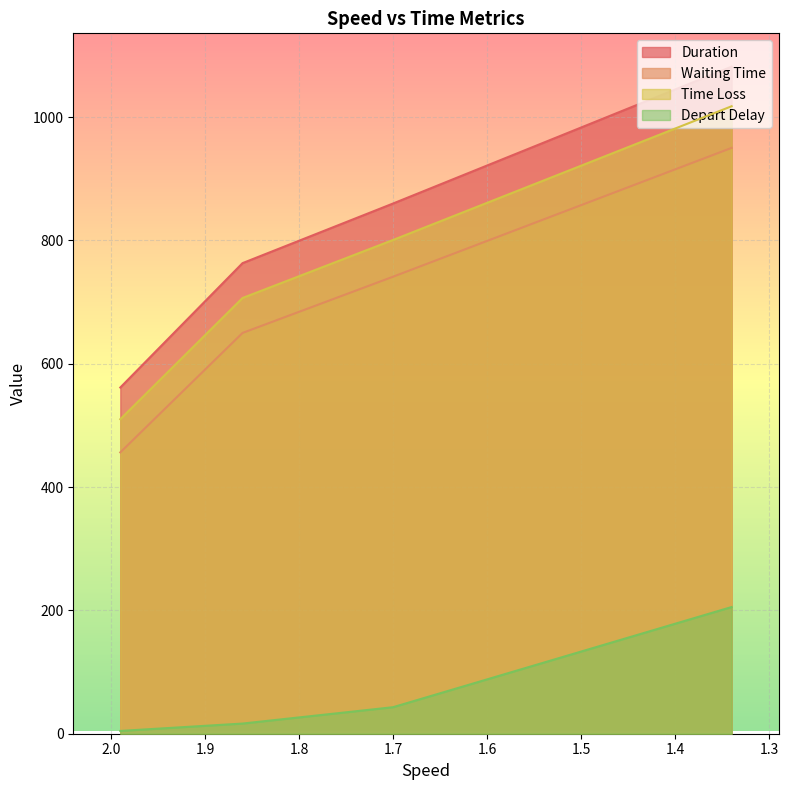

Which series has the largest range (max minus min)?

Duration